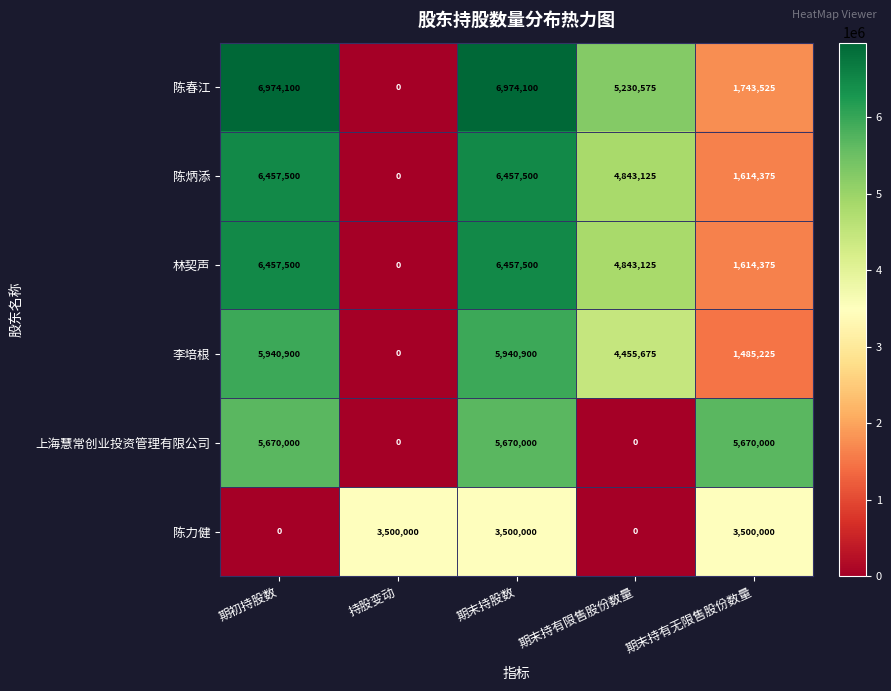

What is the maximum value shown in the chart?

6974100